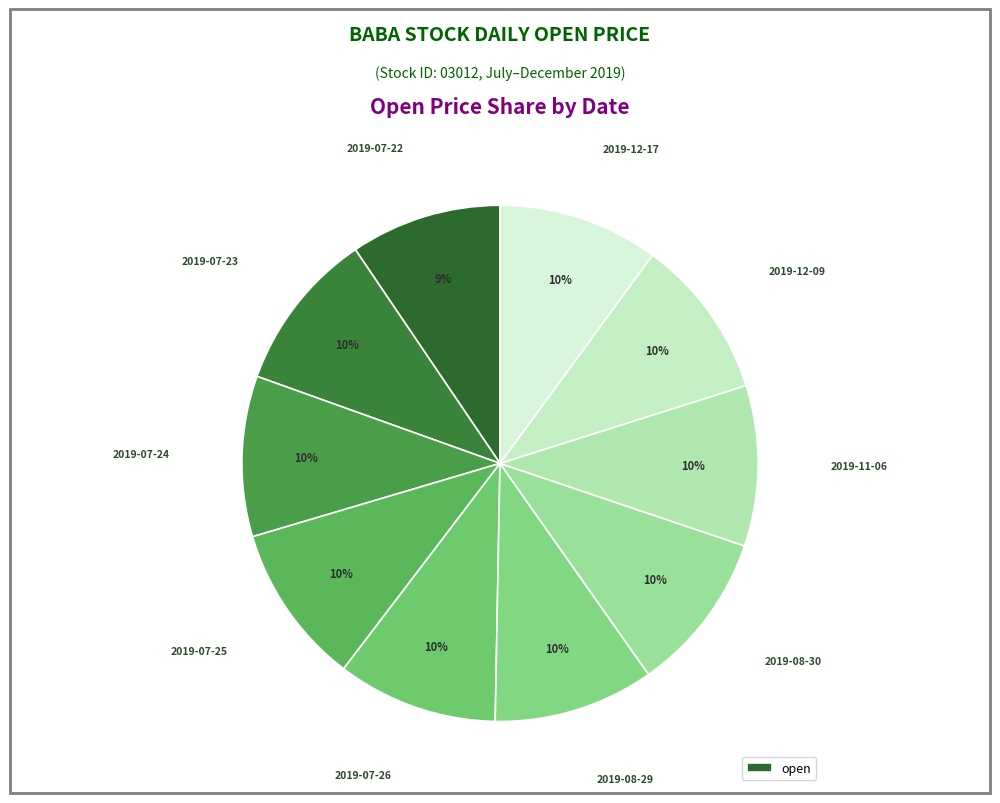

What is the smallest slice in the pie chart?

2019-07-22